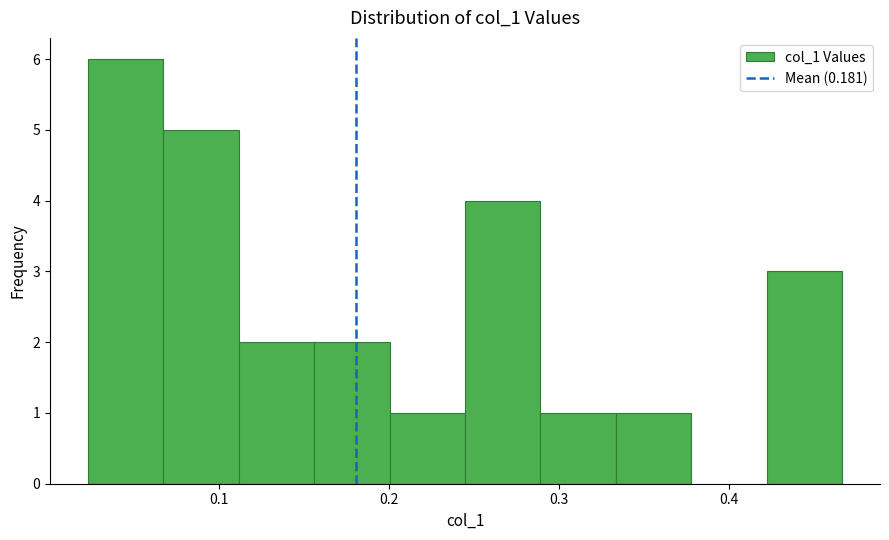

Reading left to right, list every bar in this chart as the range it spans on the x-axis followed by its height. Neither the bar edges nor the heights are printed on the chart, so give them approximately, as read against the axes.

0.02 to 0.07: 6
0.07 to 0.11: 5
0.11 to 0.16: 2
0.16 to 0.20: 2
0.20 to 0.24: 1
0.24 to 0.29: 4
0.29 to 0.33: 1
0.33 to 0.38: 1
0.38 to 0.42: 0
0.42 to 0.47: 3